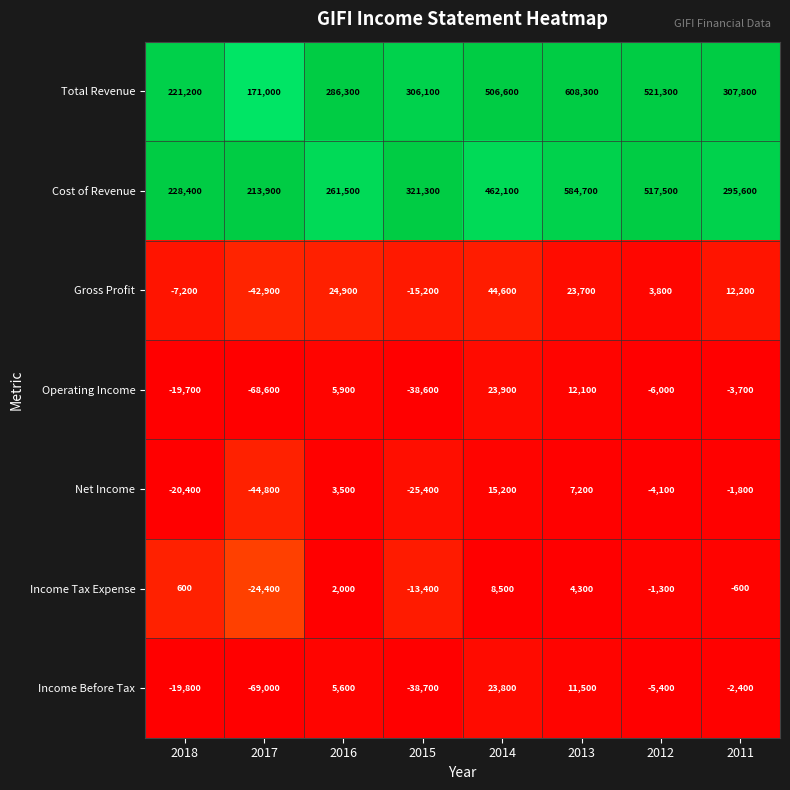

What is the sum of the Operating Income values at 2017 and 2018?

-88300